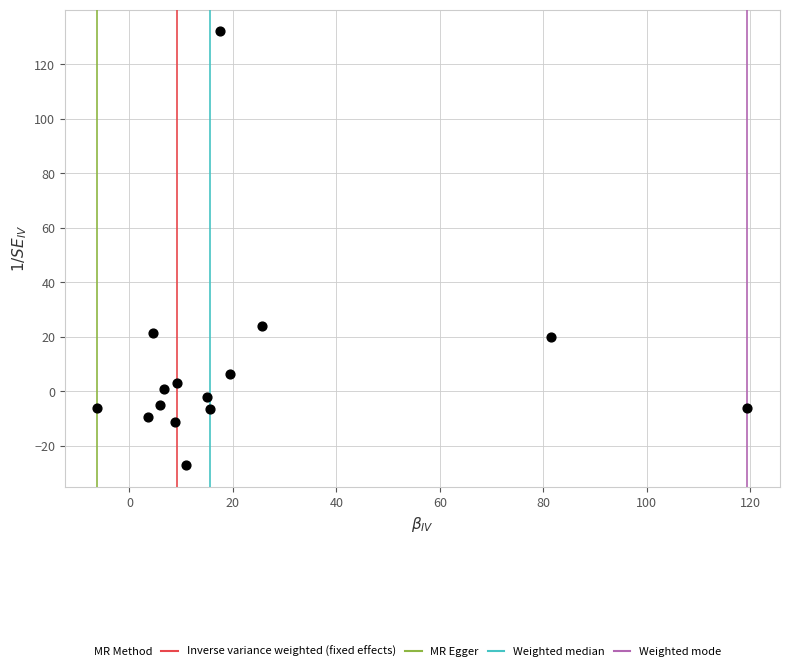

What Y value in the scatter plot is closest to 52?

23.8